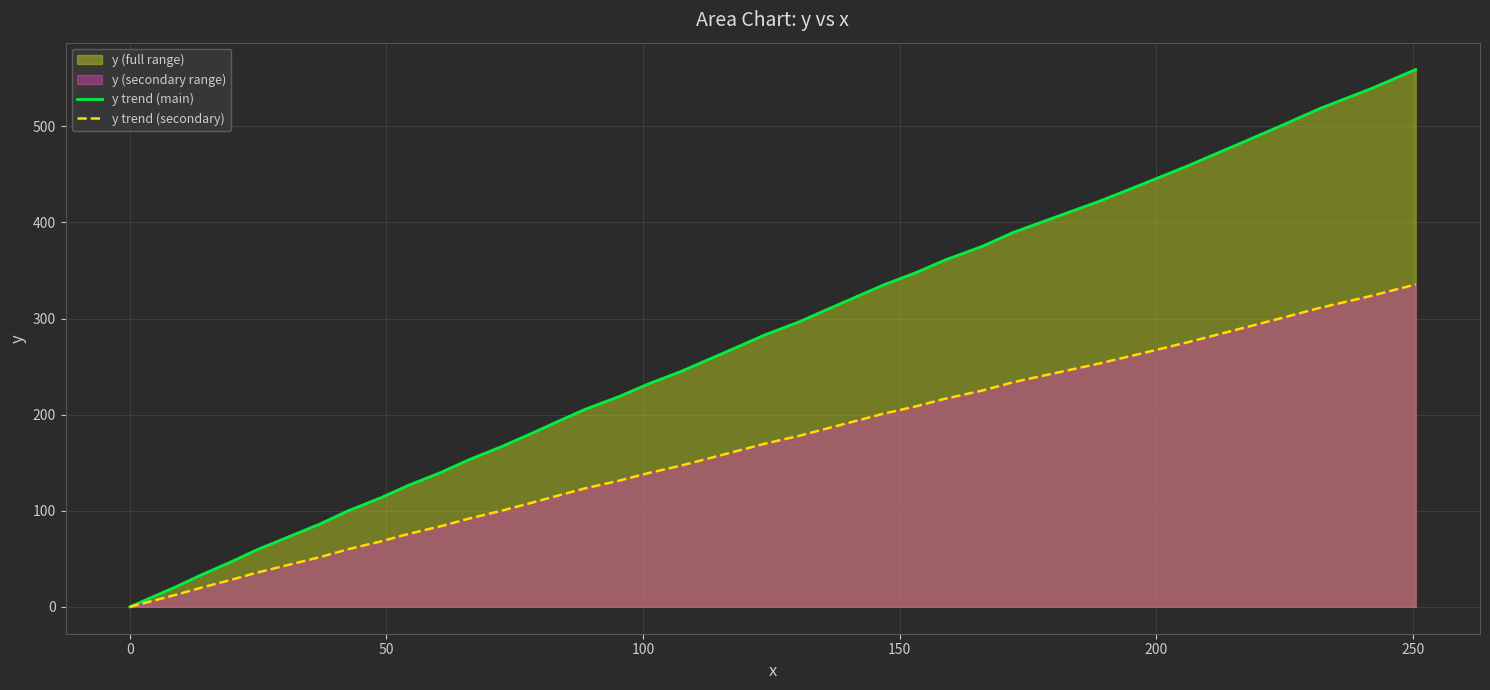

Which series has the largest total across all categories?

y trend (main)